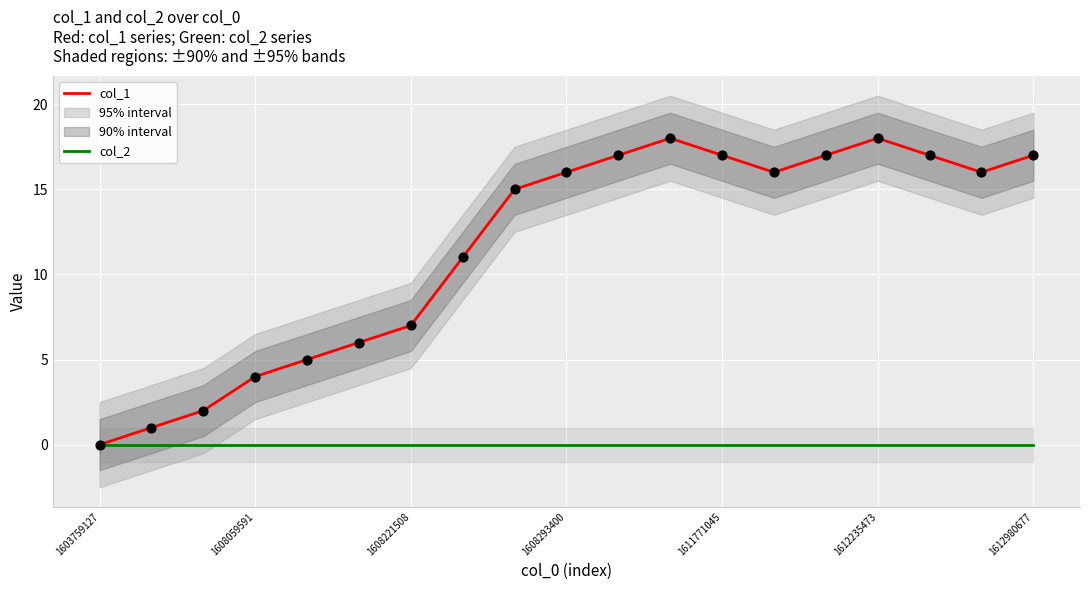

Which series has the widest spread of Y values?

col_1